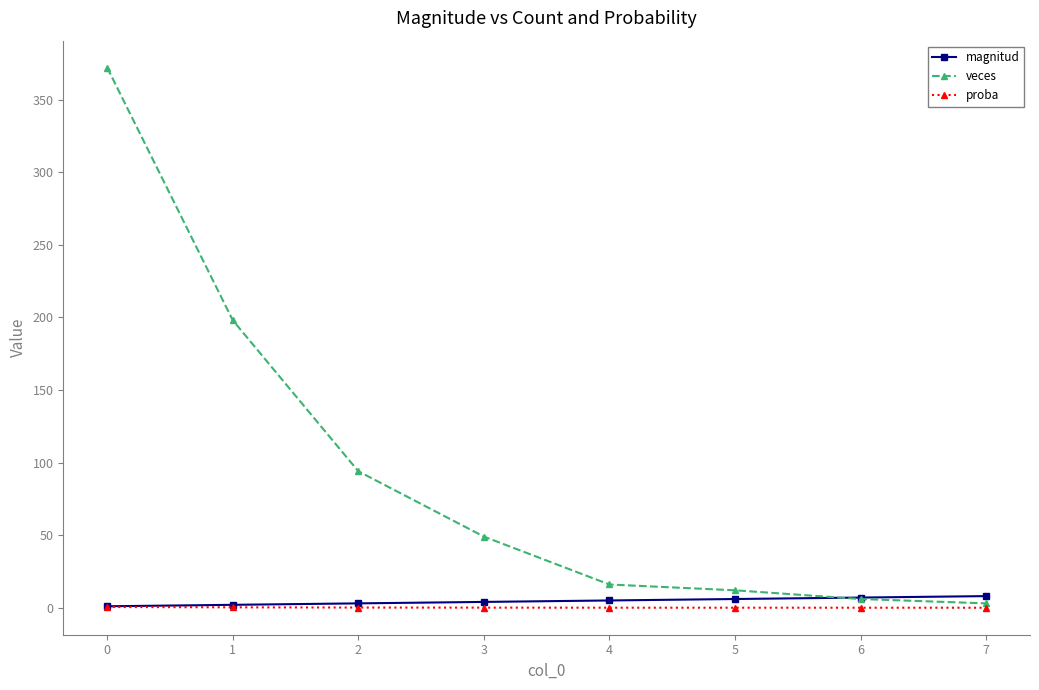

List the series in order of their peak value, highest first.

veces, magnitud, proba